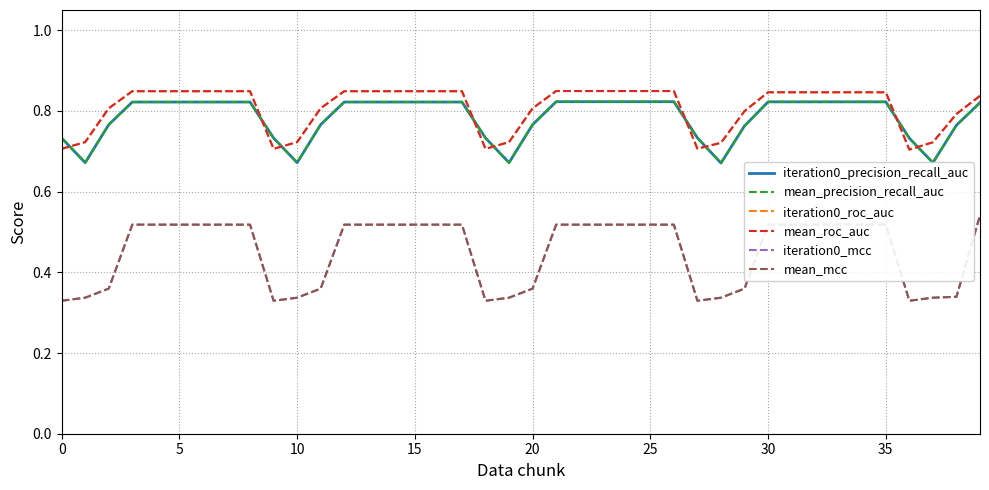

Does the chart have visible grid lines?

Yes